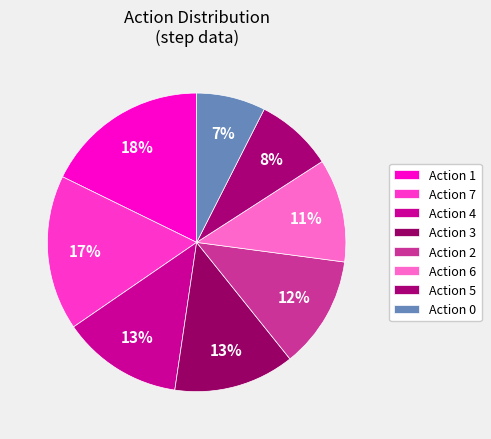

How many slices are in this pie chart?

8